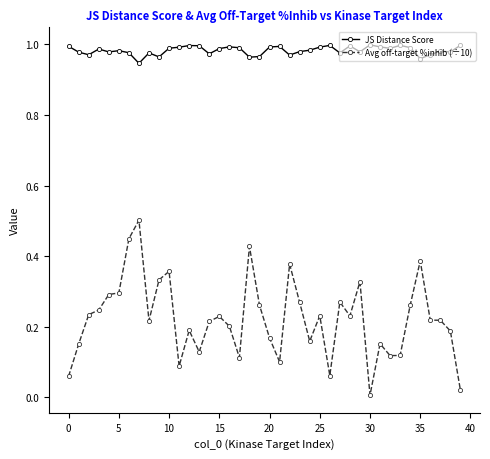

True or false: Avg off-target %inhib (÷10) and JS Distance Score cross at least once.

False